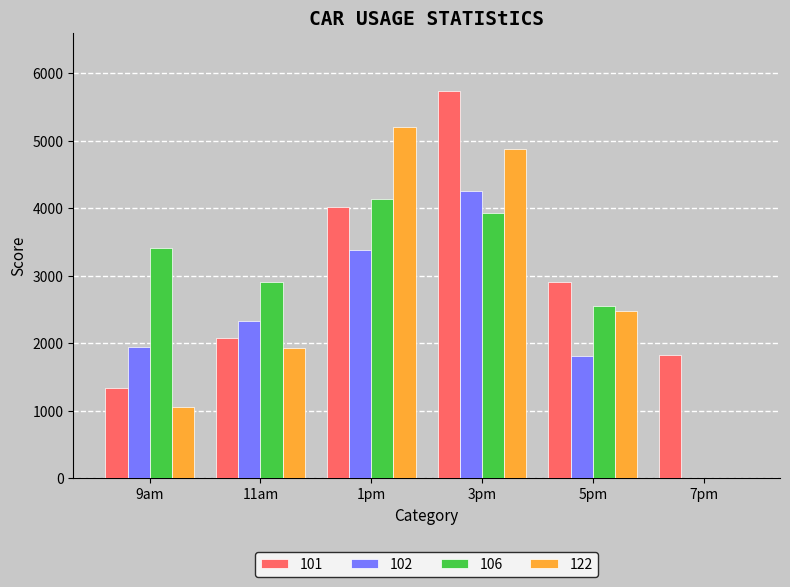

Which label corresponds to the largest value in the chart?

3pm